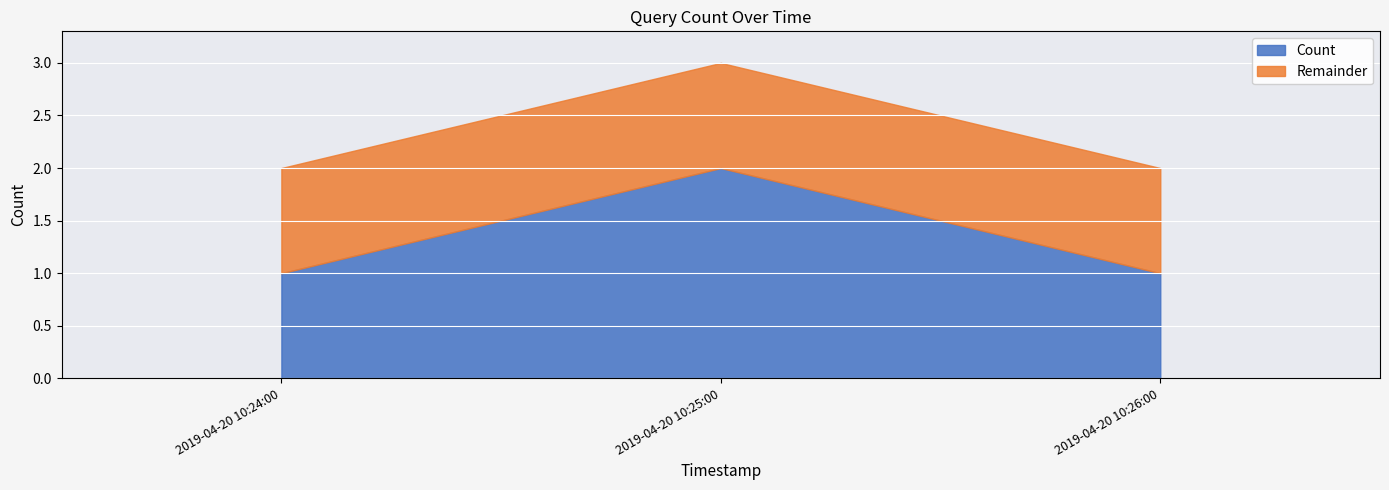

Which category has the highest value across all series?

2019-04-20 10:25:00